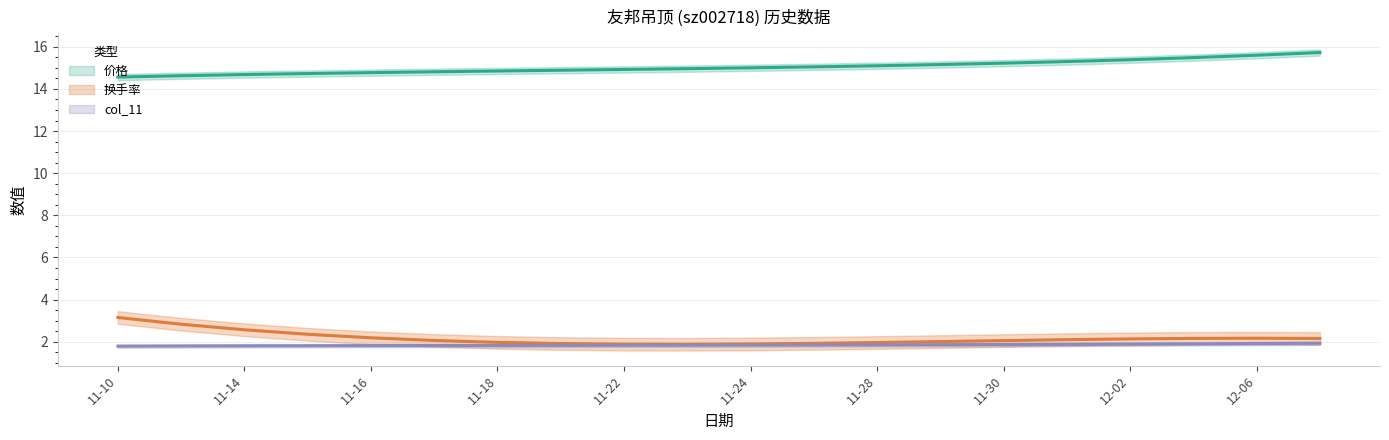

The 换手率 series shows 1.1 at 2022-11-14. True or false?

False